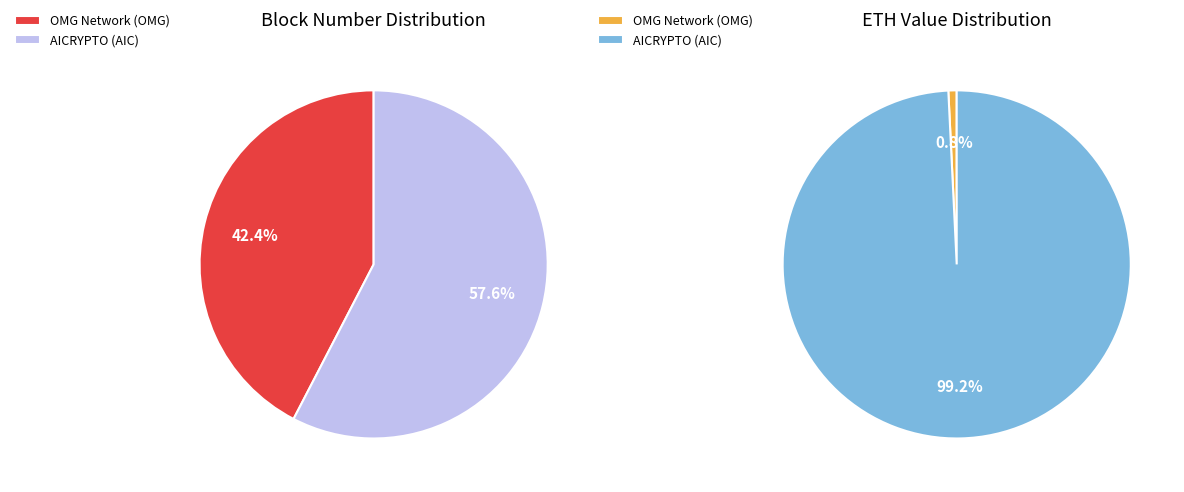

Does any single category account for the majority?

Yes